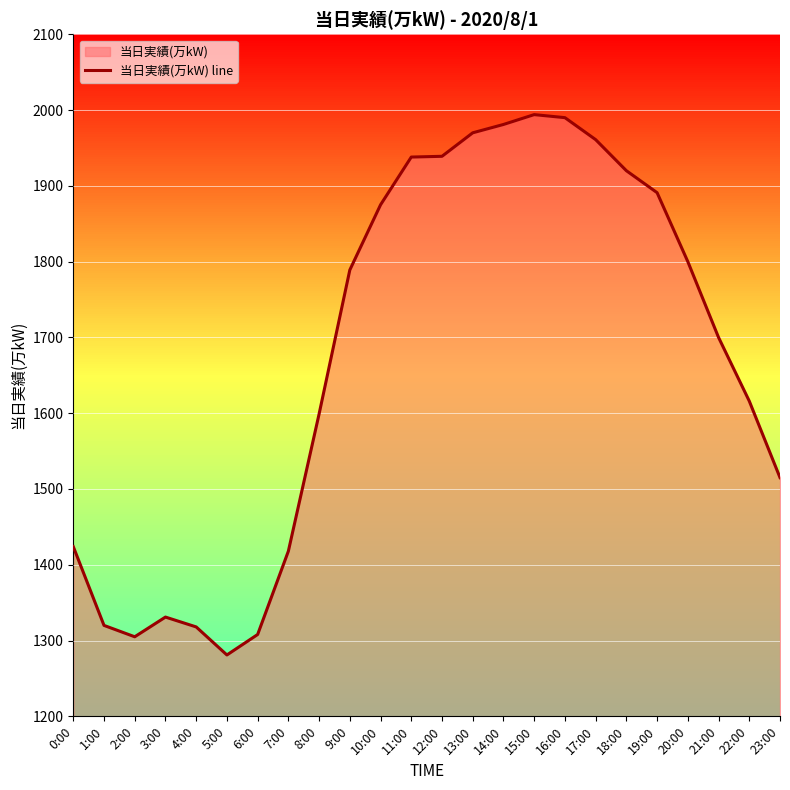

Where is the first local minimum?

2:00